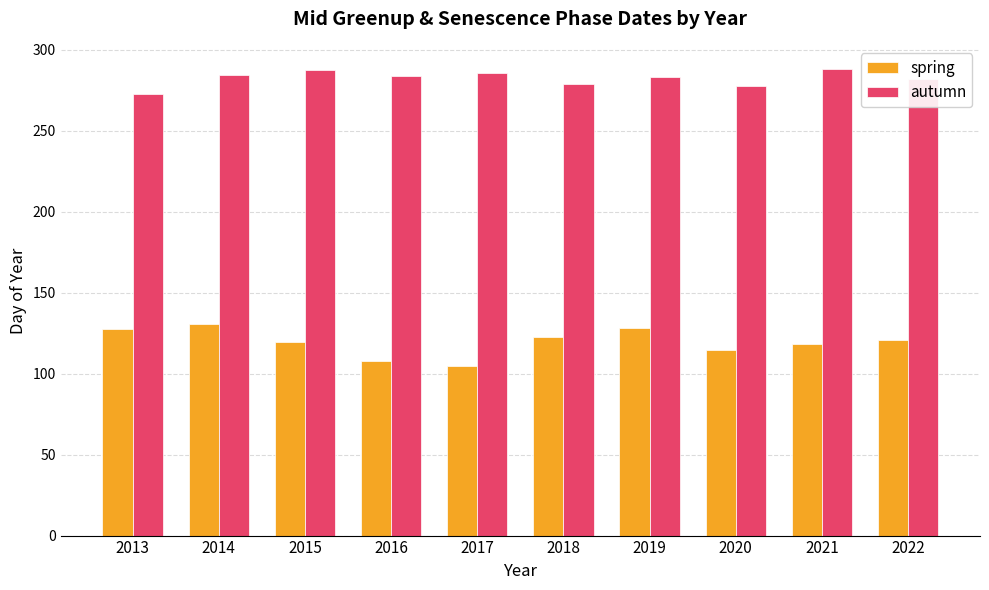

What is the average value of the autumn series?

282.3